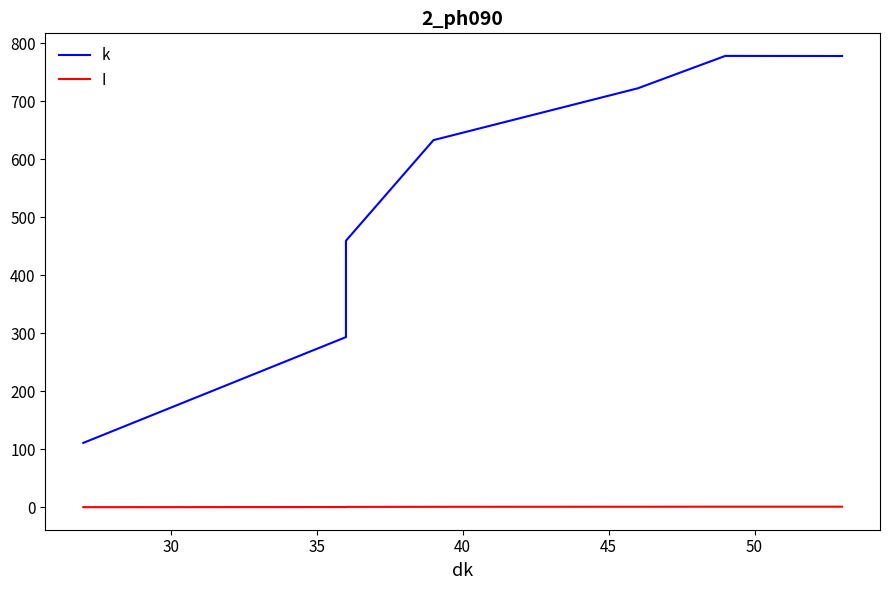

True or false: k and I intersect in this chart.

False